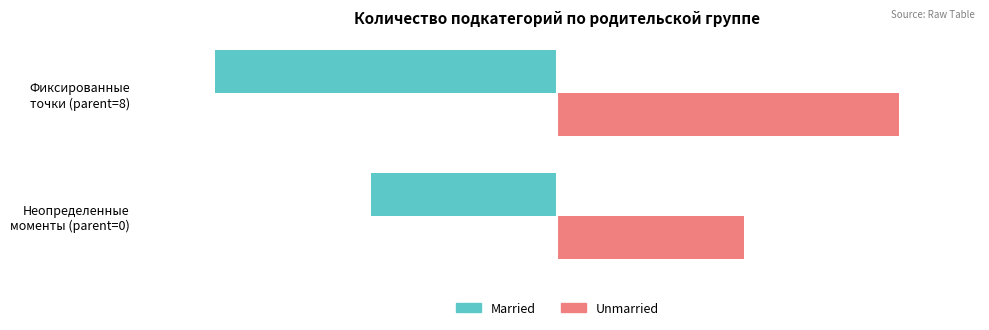

Rank the series by their average value, from lowest to highest.

Married, Unmarried